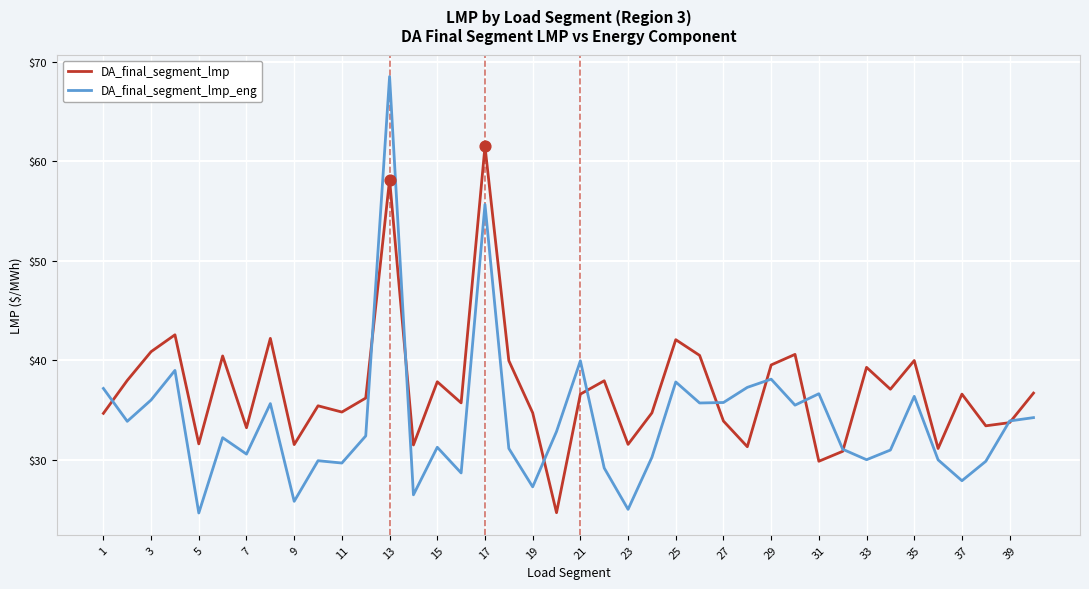

At how many categories does at least one series exceed 60?

2